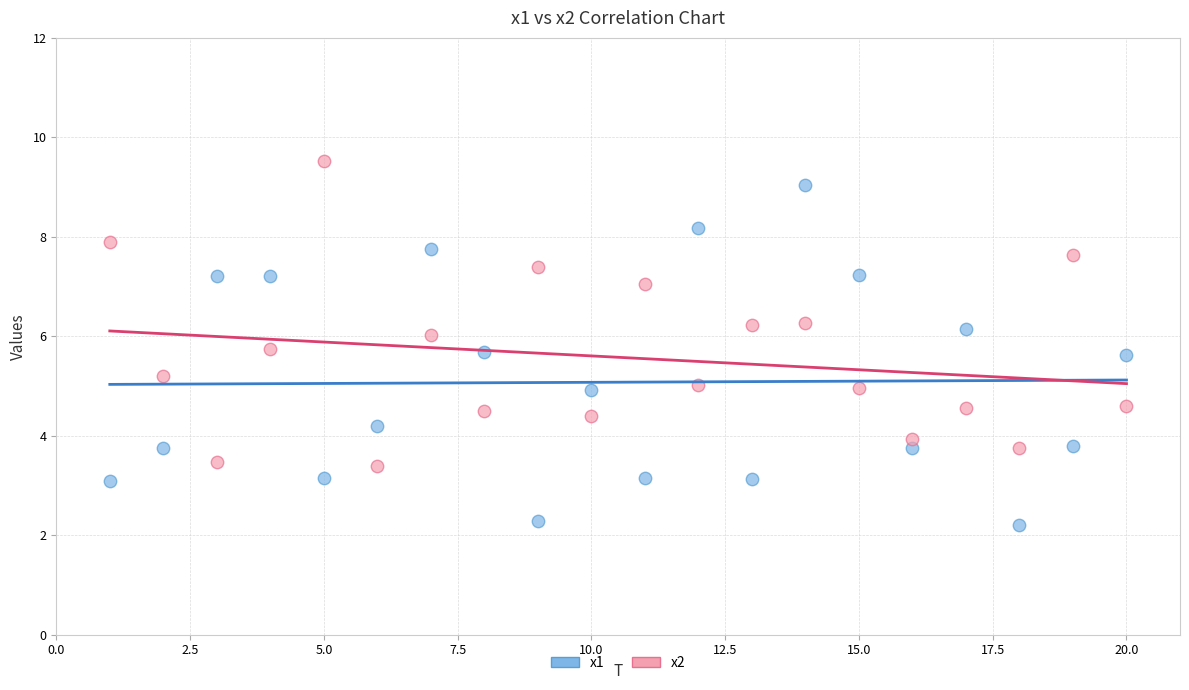

Which series has the widest spread of Y values?

x1